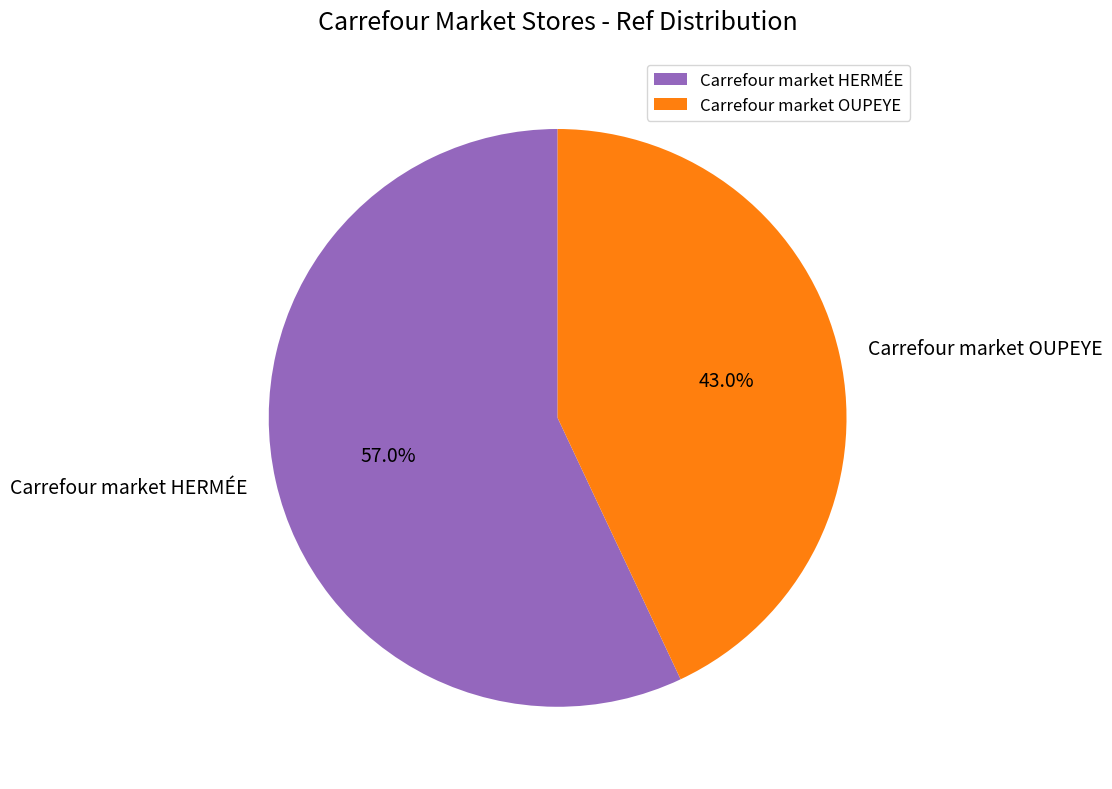

Which category has the biggest portion of the pie?

Carrefour market HERMÉE